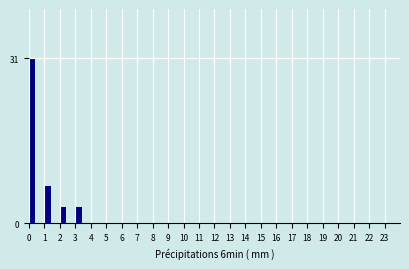

Reading left to right, transcribe all the data shown in this chart.

0=31	1=7	2=3	3=3	4=0	5=0	6=0	7=0	8=0	9=0	10=0	11=0	12=0	13=0	14=0	15=0	16=0	17=0	18=0	19=0	20=0	21=0	22=0	23=0